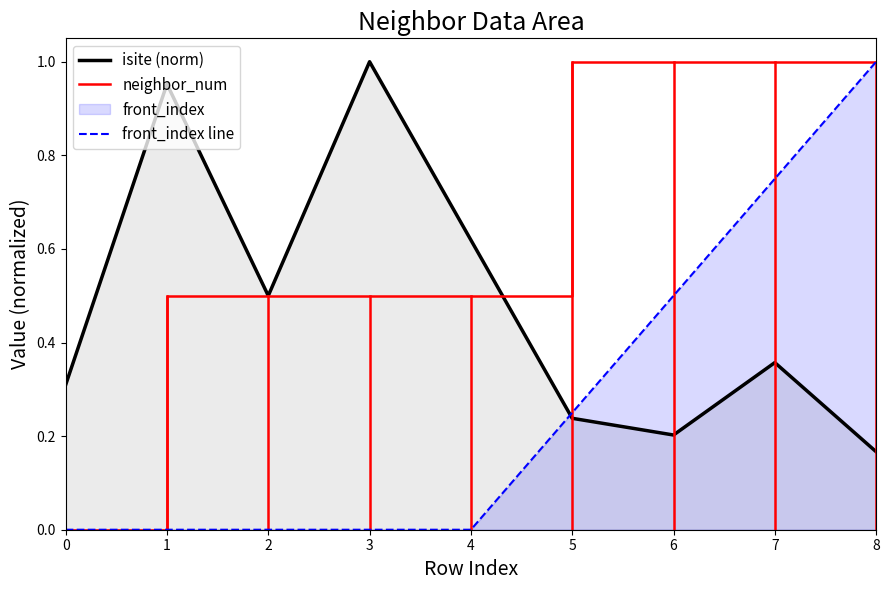

At how many categories does at least one series exceed 0?

9